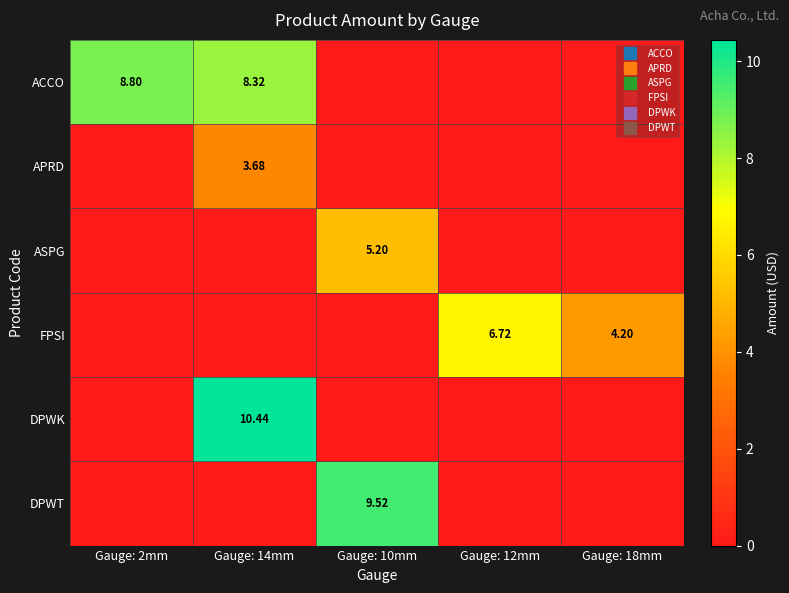

What is the sum of the ACCO values at Gauge: 12mm and Gauge: 2mm?

8.8